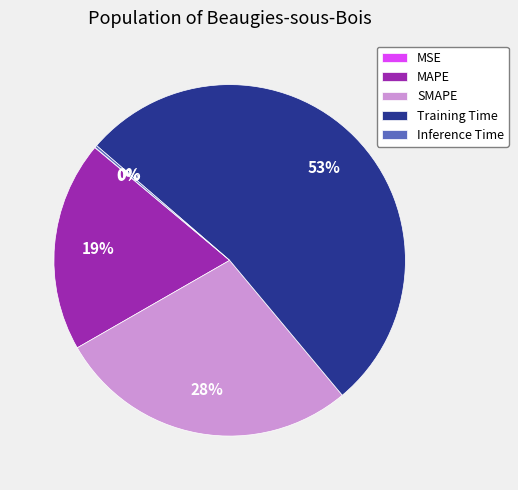

Which has a higher value, Training Time or SMAPE?

Training Time